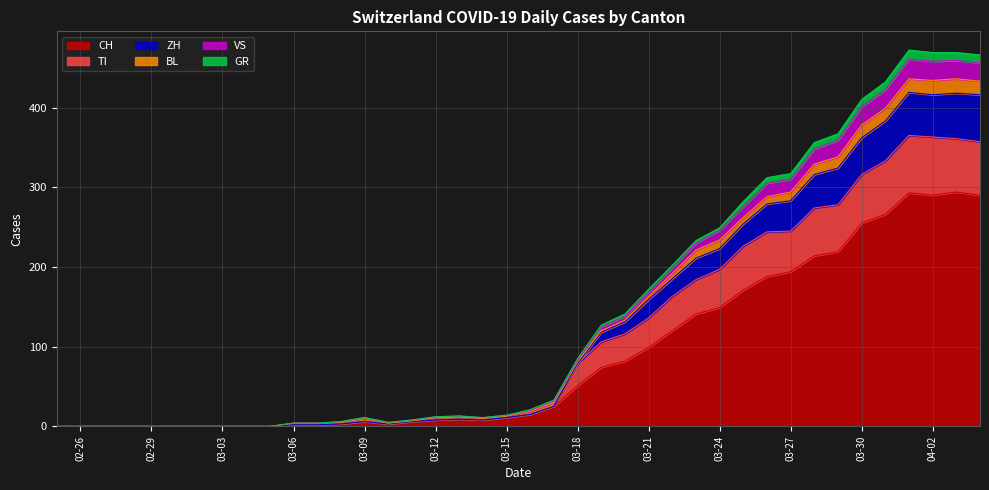

At which label is TI closest to 182?

2020-03-23